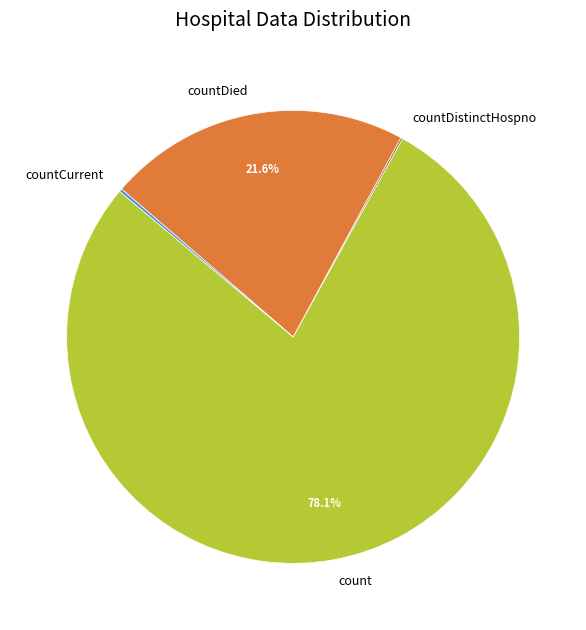

Combined, what portion of the pie is count and countDied?

99.7%